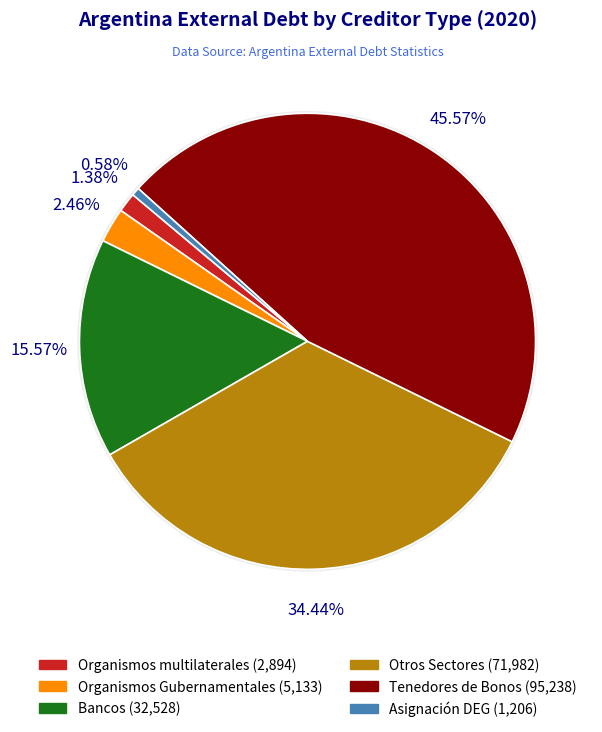

Combined, do Asignación DEG and Otros Sectores account for over 50%?

No